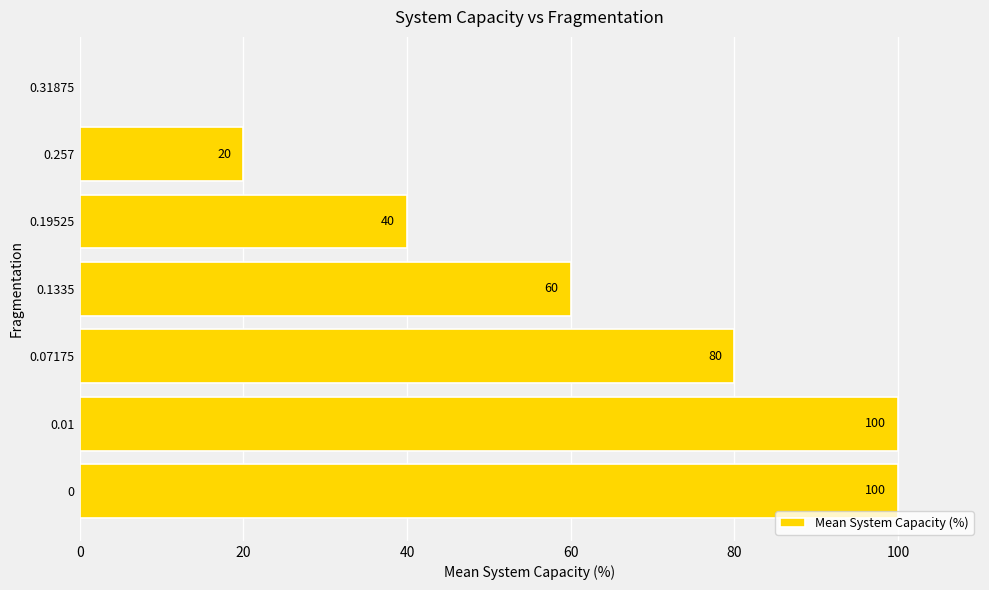

Read the value at 0.01, to the nearest 10.

100